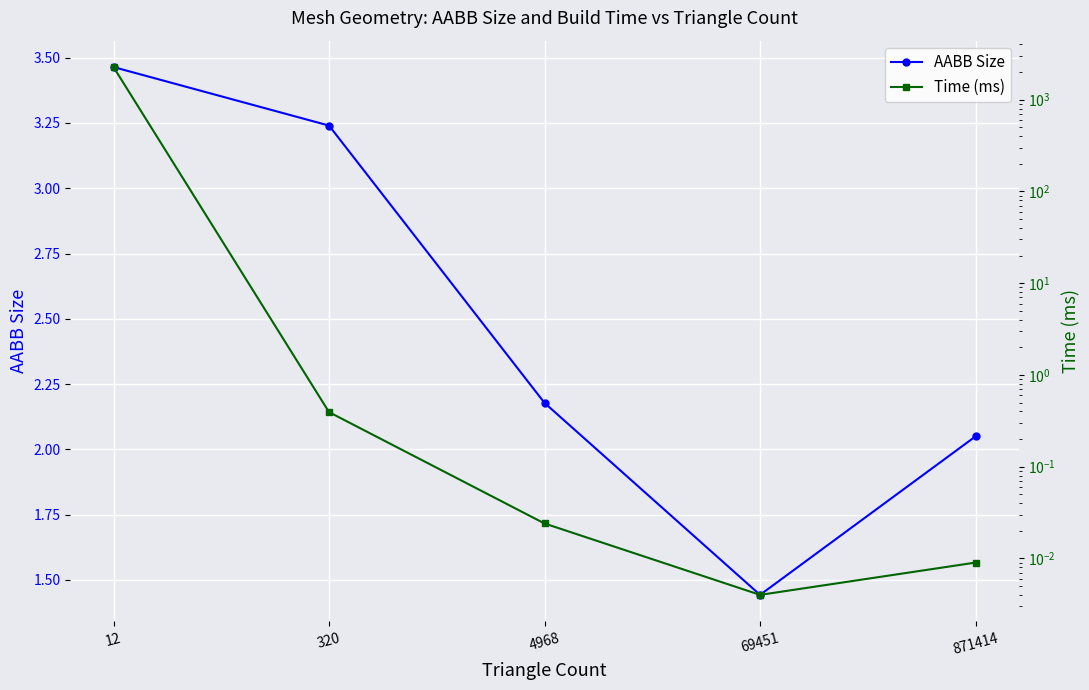

What is the value of the Time (ms) point at the 2nd from the left?

0.4